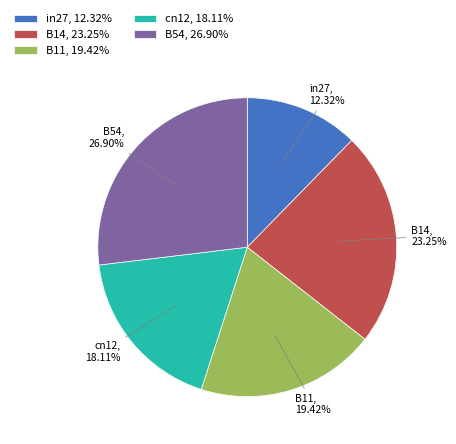

Do cn12 and B11 together represent more than half of the pie?

No